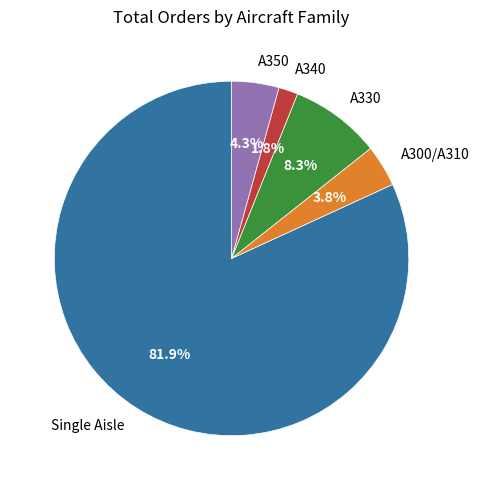

What is the largest slice in the pie chart?

Single Aisle